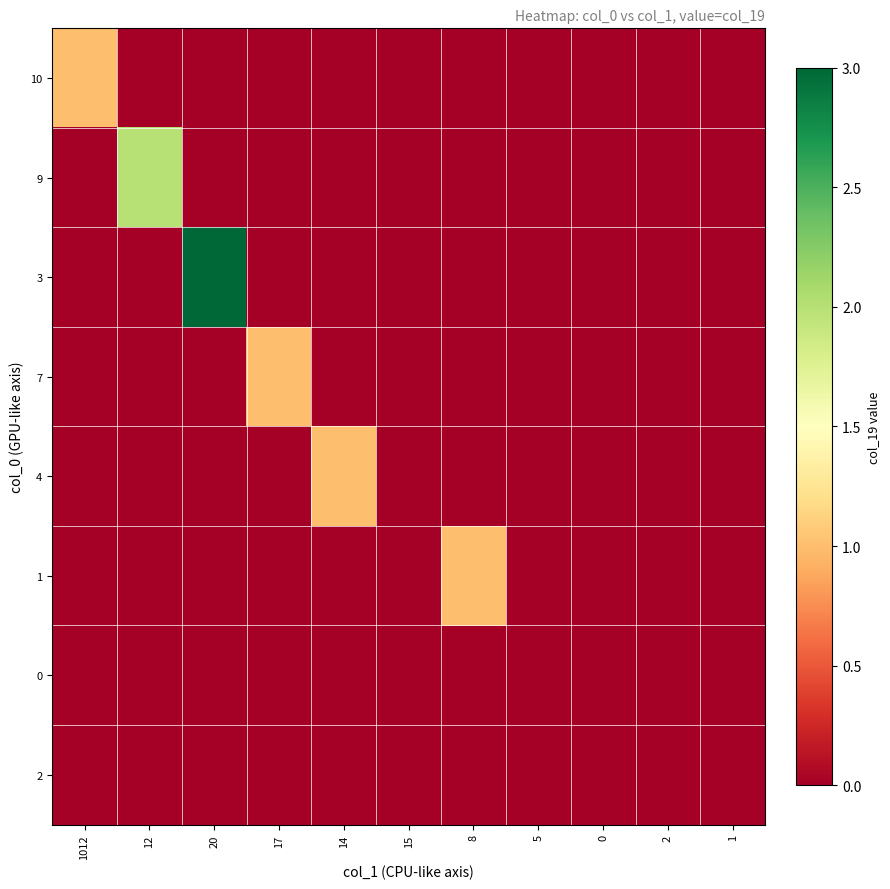

List the series in order of their peak value, highest first.

3, 9, 10, 7, 4, 1, 0, 2